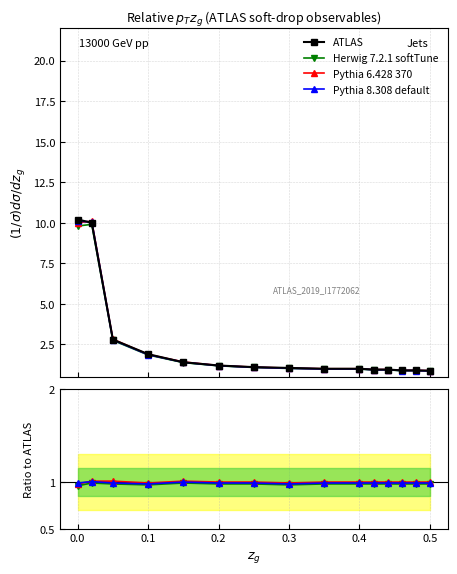

How many interior local valleys does the Pythia 6.428 370 series have?

2